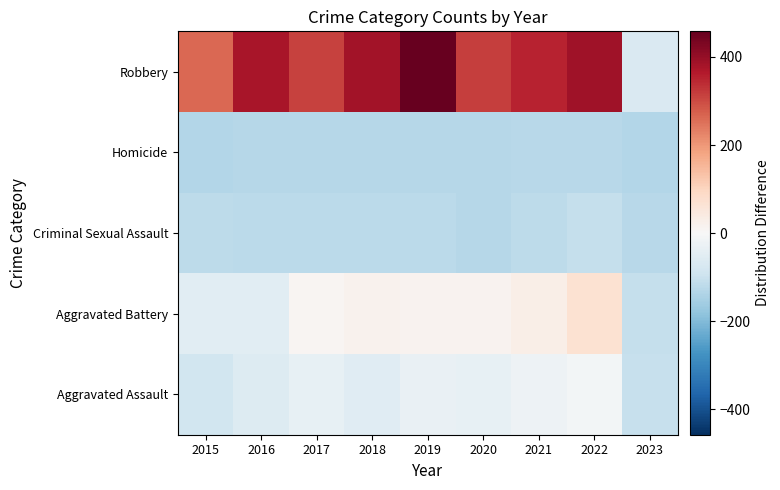

At 2022, list the series in order from smallest to largest.

Homicide, Criminal Sexual Assault, Aggravated Assault, Aggravated Battery, Robbery